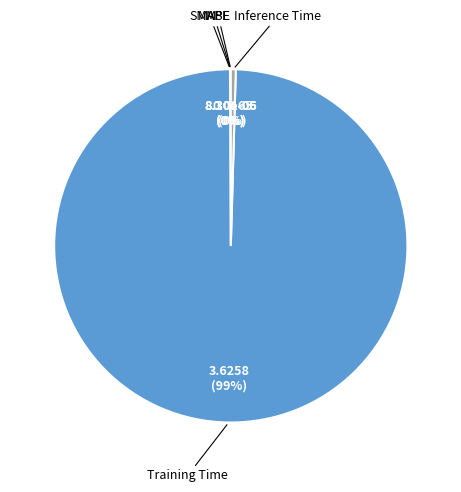

Does any single category account for the majority?

Yes